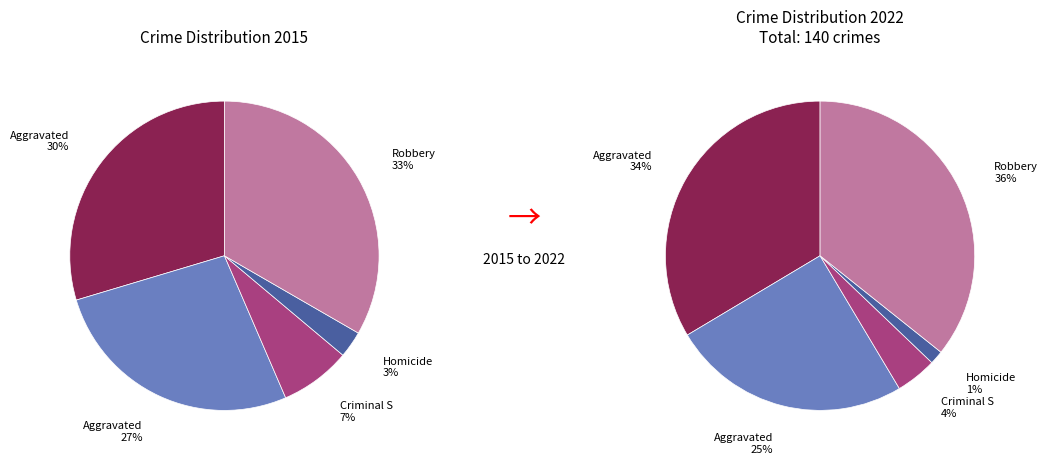

How many segments does this pie chart have?

5